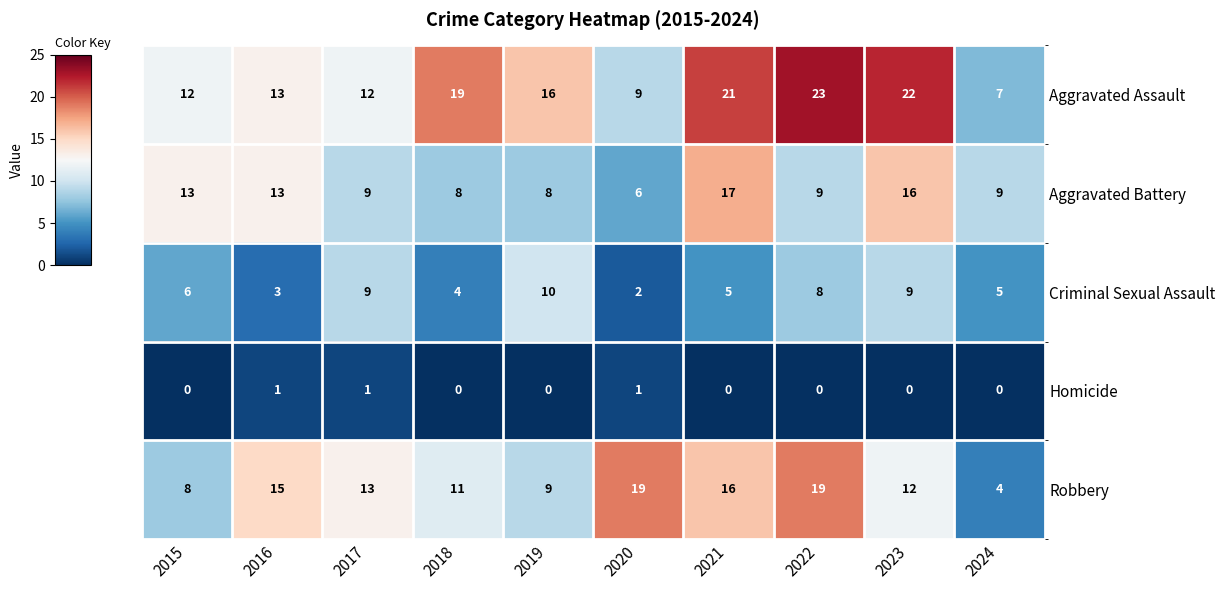

Rank the series by their maximum value, from lowest to highest.

Homicide, Criminal Sexual Assault, Aggravated Battery, Robbery, Aggravated Assault